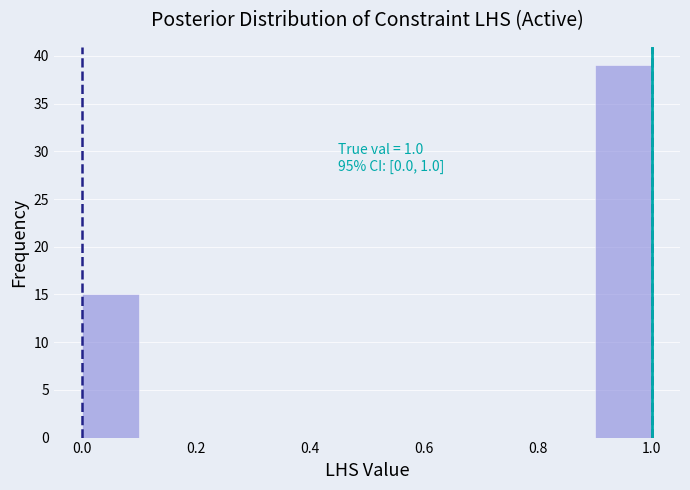

Which range on the x-axis has the tallest bar?

0.9 to 1.0